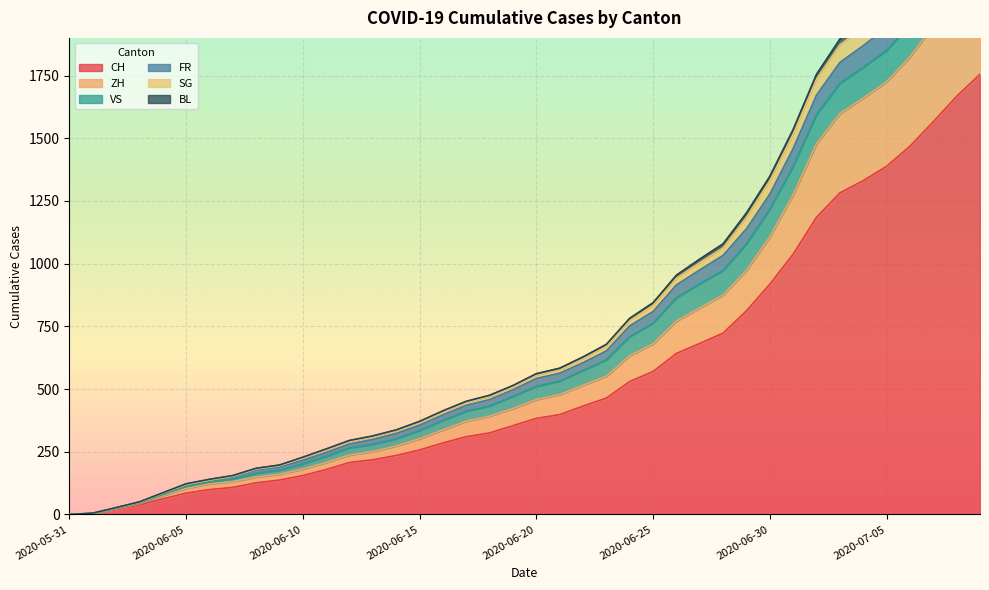

True or false: CH and ZH intersect in this chart.

False